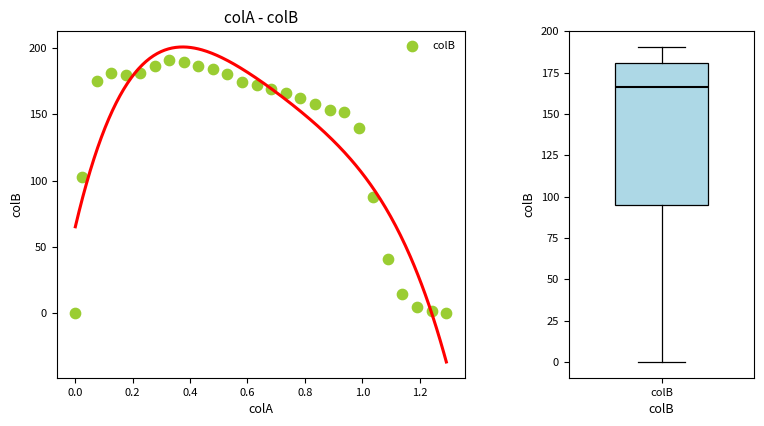

What is the range of Y values (max minus min)?

190.5